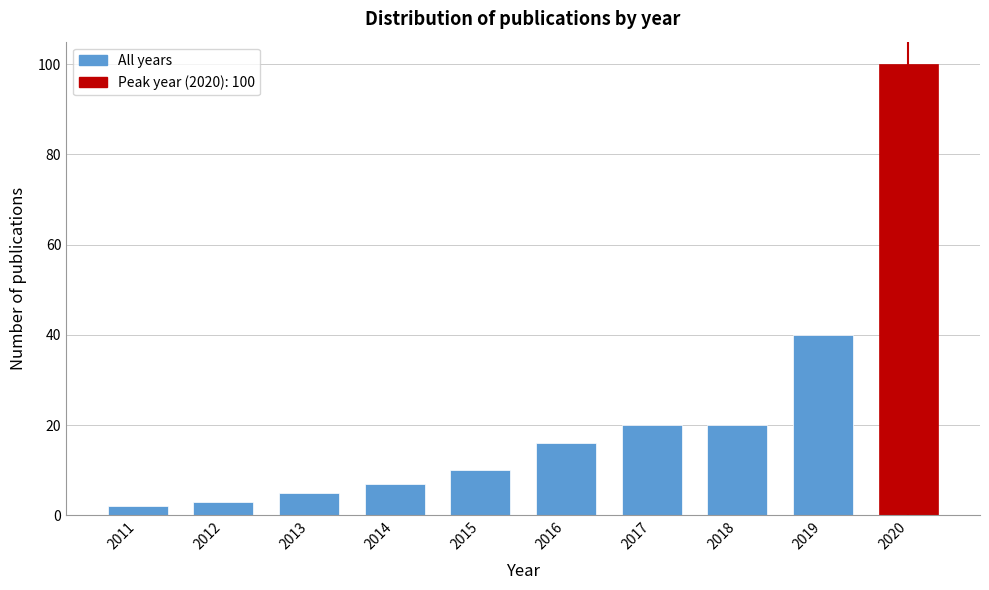

Reading left to right, extract all data points from this chart.

2	3	5	7	10	16	20	20	40	100